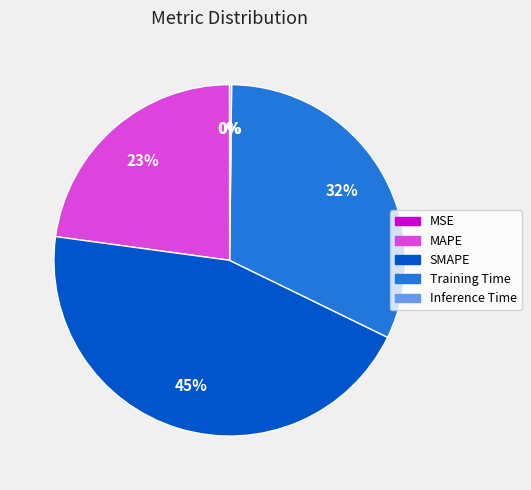

True or false: Training Time accounts for 21% of the total.

False